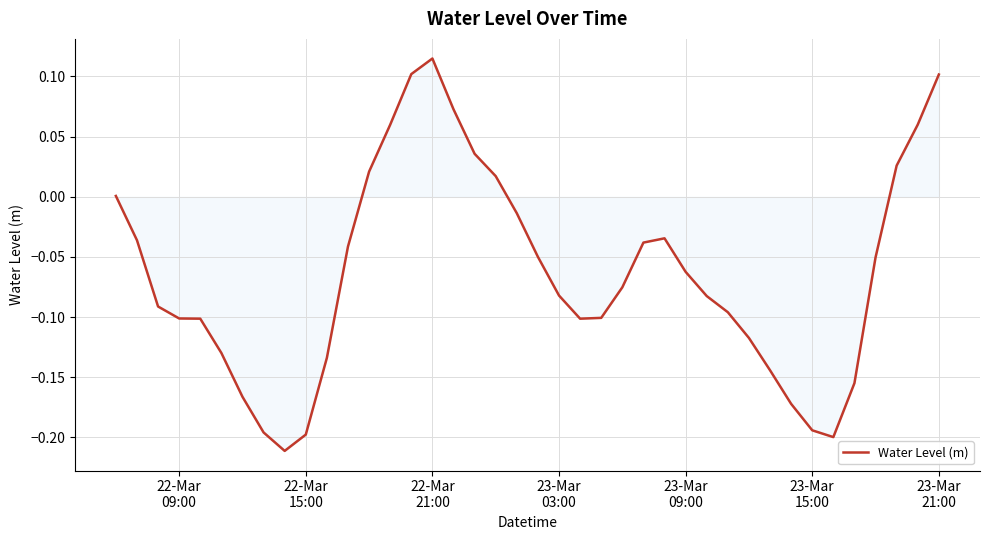

What is the difference between the maximum and minimum values?

0.3